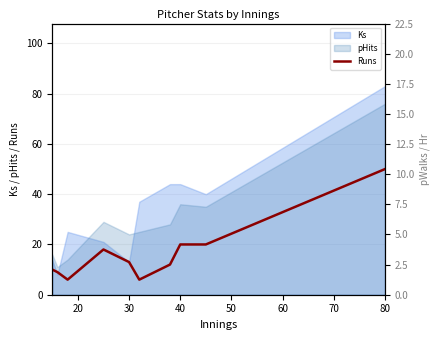

At which label does pWalks first exceed 4?

60